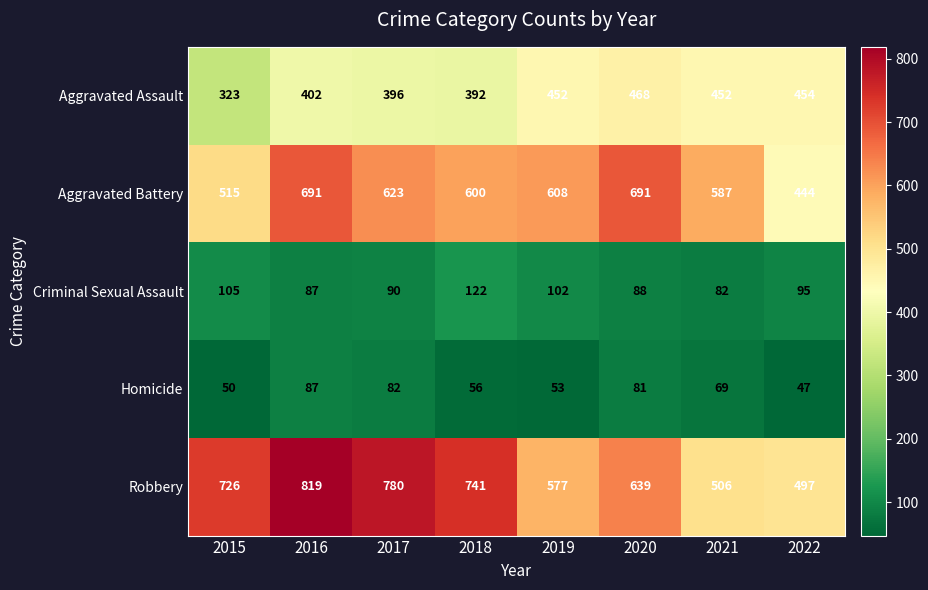

At how many categories does at least one series exceed 552?

7